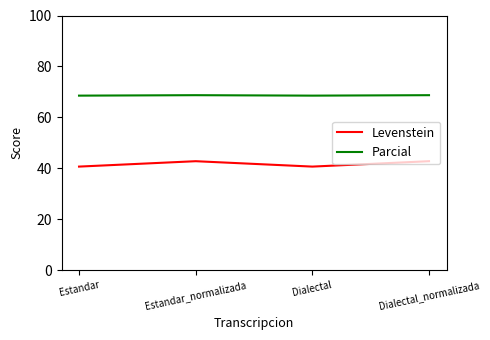

What is the minimum value shown in the chart?

40.7